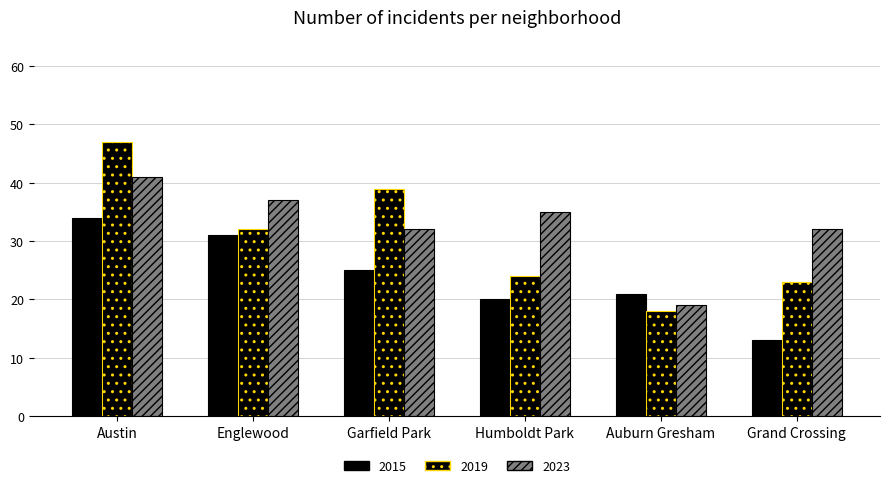

How many series are shown in this chart?

3